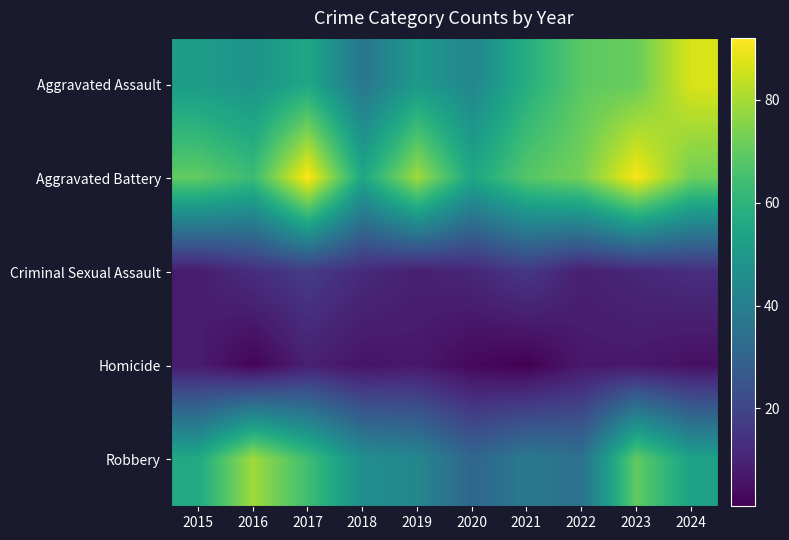

Reading left to right, what are all the values shown in this chart?

Aggravated Assault: 2015=51	2016=48	2017=55	2018=37	2019=50	2020=43	2021=58	2022=69	2023=71	2024=87
Aggravated Battery: 2015=70	2016=63	2017=92	2018=55	2019=79	2020=55	2021=68	2022=73	2023=91	2024=72
Criminal Sexual Assault: 2015=8	2016=13	2017=17	2018=12	2019=9	2020=11	2021=16	2022=9	2023=11	2024=13
Homicide: 2015=8	2016=2	2017=9	2018=6	2019=7	2020=3	2021=1	2022=7	2023=7	2024=5
Robbery: 2015=56	2016=79	2017=64	2018=46	2019=43	2020=31	2021=38	2022=35	2023=70	2024=53